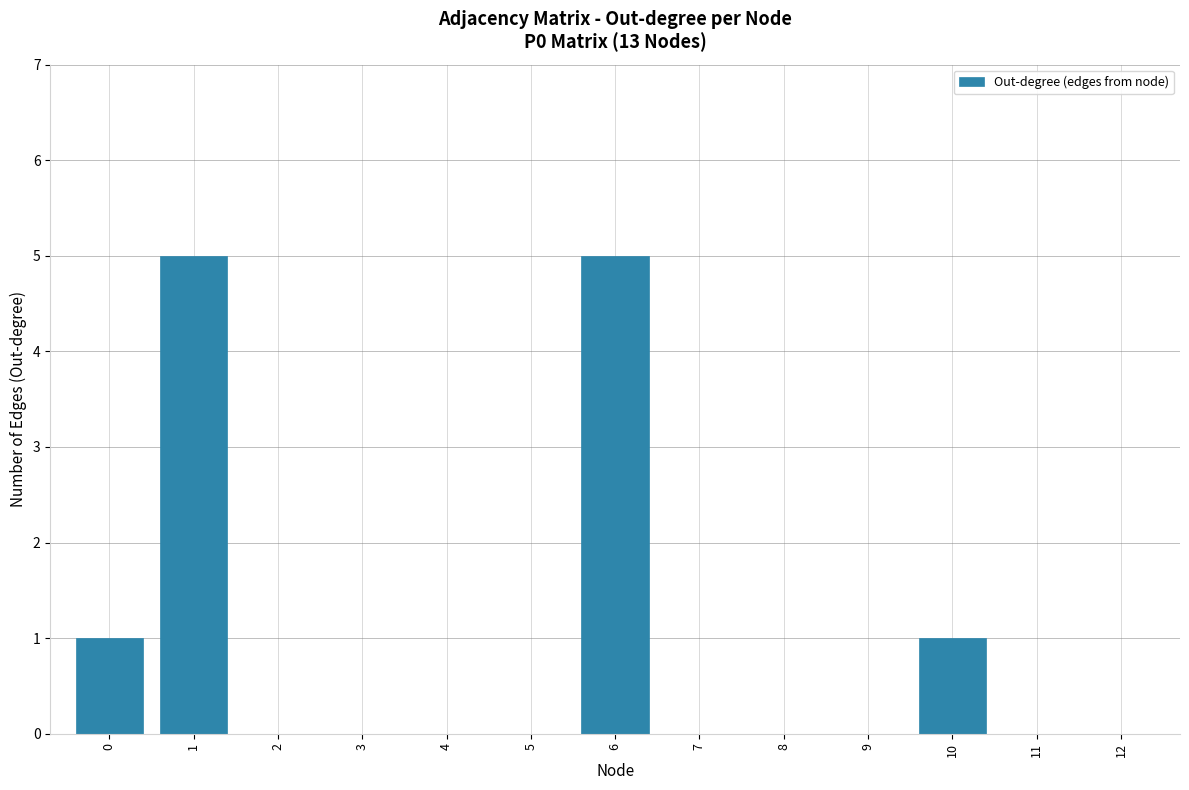

Count the number of categories in the chart.

13